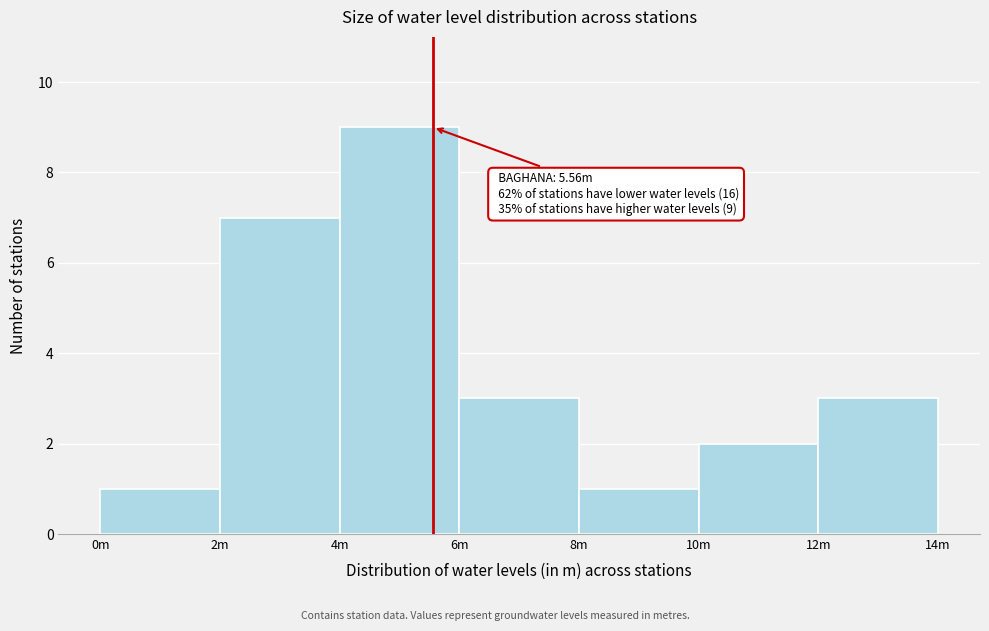

Reading left to right, list all the values displayed in this chart.

1	7	9	3	1	2	3